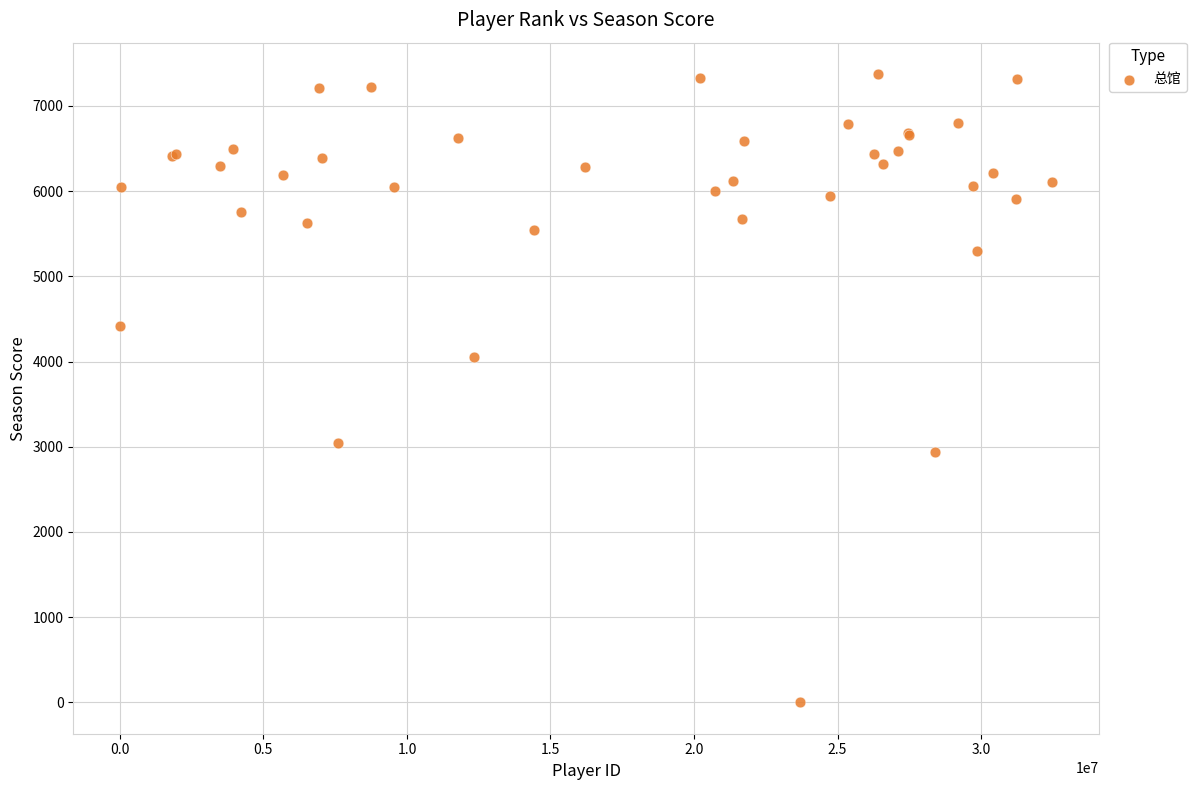

What Y value in the scatter plot is closest to 3687?

4056